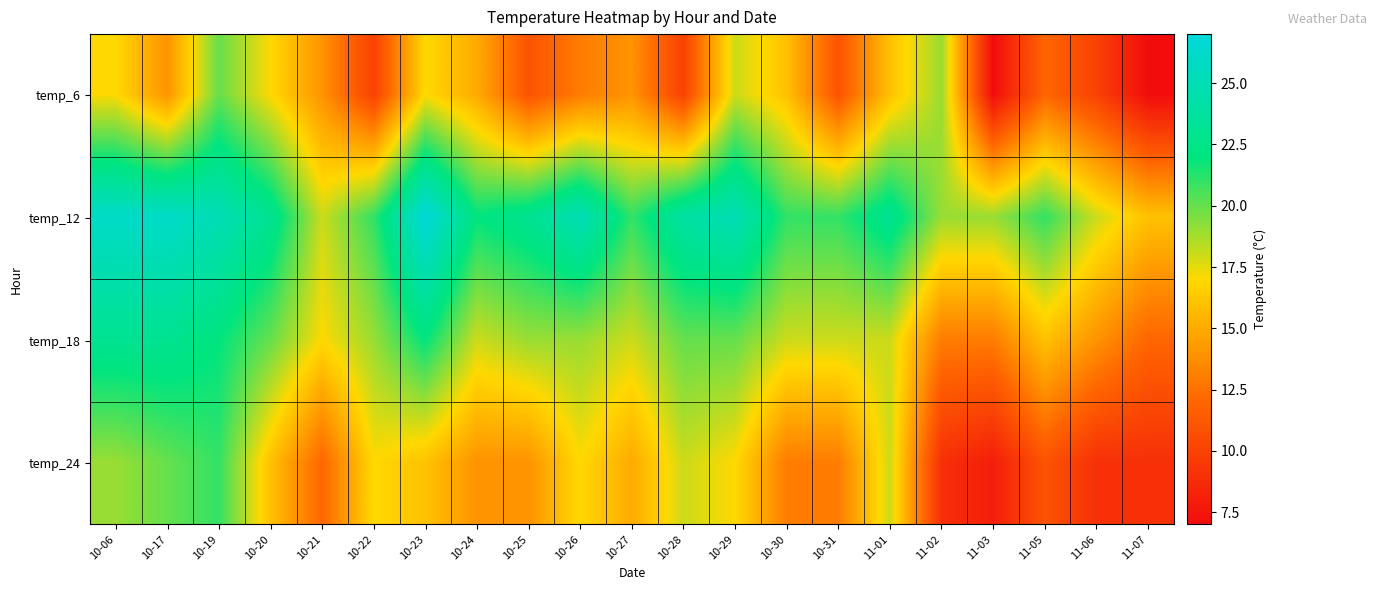

Reading left to right, list all the values displayed in this chart.

temp_6: 10-06=17	10-17=14	10-19=20	10-20=17	10-21=14	10-22=10	10-23=17	10-24=15	10-25=11	10-26=13	10-27=14	10-28=10	10-29=18	10-30=16	10-31=11	11-01=16	11-02=19	11-03=7	11-05=12	11-06=10	11-07=7
temp_12: 10-06=26	10-17=26	10-19=25	10-20=23	10-21=18	10-22=21	10-23=27	10-24=22	10-25=23	10-26=25	10-27=21	10-28=24	10-29=25	10-30=21	10-31=21	11-01=23	11-02=19	11-03=19	11-05=21	11-06=18	11-07=16
temp_18: 10-06=23	10-17=23	10-19=22	10-20=20	10-21=17	10-22=19	10-23=22	10-24=18	10-25=19	10-26=19	10-27=18	10-28=20	10-29=20	10-30=18	10-31=18	11-01=18	11-02=13	11-03=13	11-05=16	11-06=14	11-07=12
temp_24: 10-06=19	10-17=20	10-19=21	10-20=16	10-21=12	10-22=17	10-23=16	10-24=14	10-25=14	10-26=17	10-27=15	10-28=18	10-29=17	10-30=13	10-31=13	11-01=18	11-02=9	11-03=8	11-05=11	11-06=9	11-07=9